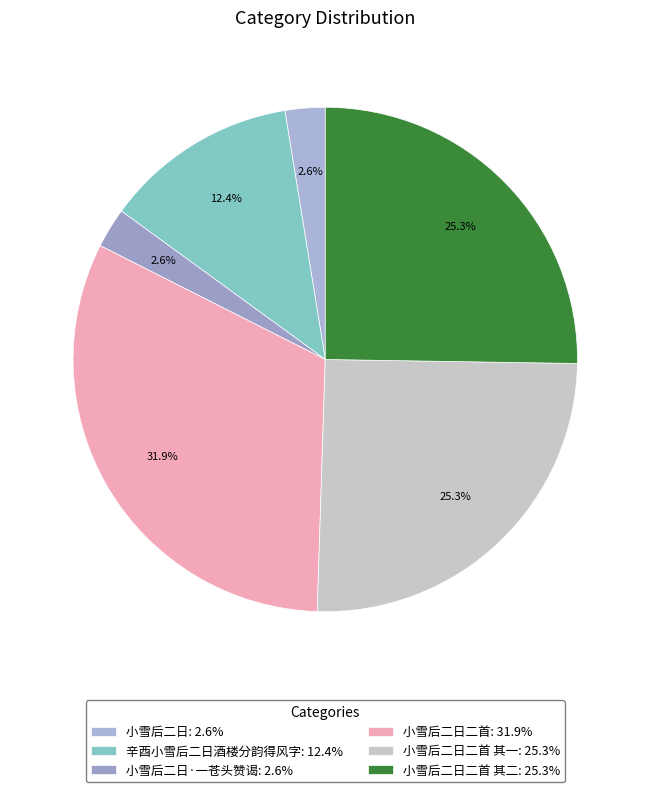

How many slices are in this pie chart?

6